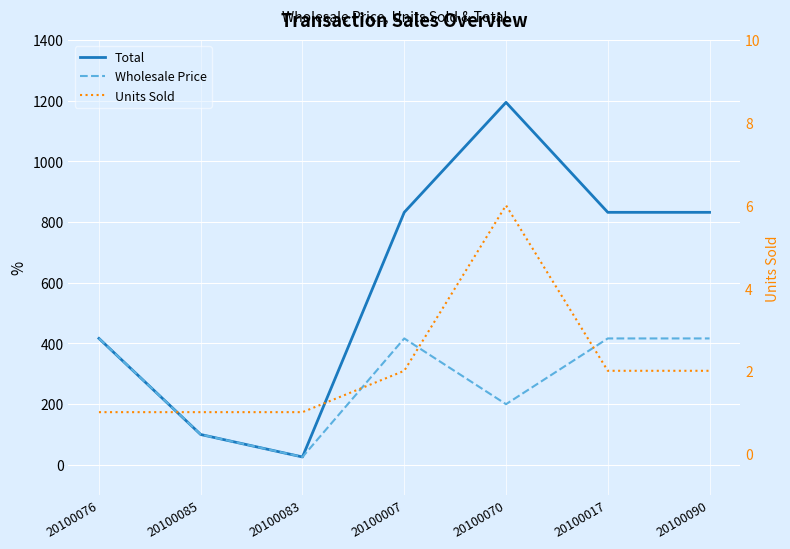

List the labels in order of Wholesale Price value, smallest first.

20100083, 20100085, 20100070, 20100076, 20100007, 20100017, 20100090